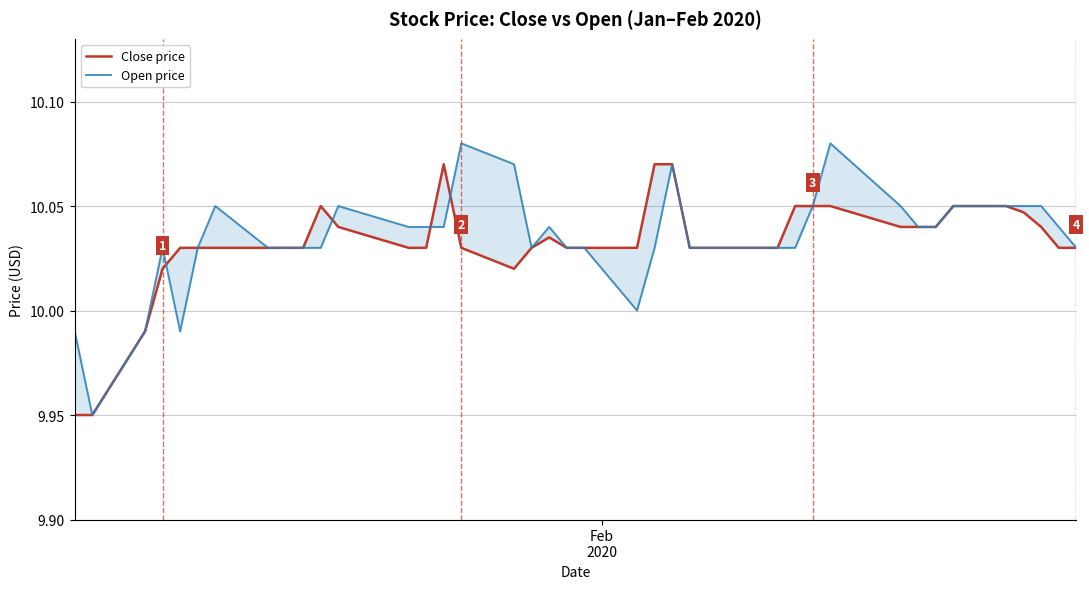

What are all the series names shown in the legend?

Close price, Open price